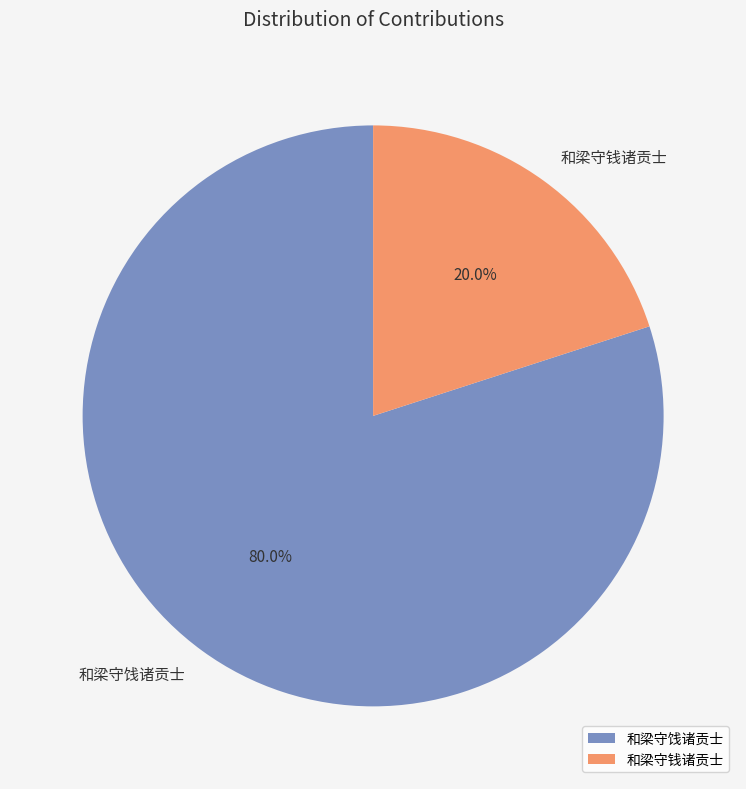

What percentage is the 和梁守钱诸贡士 slice, to the nearest percent?

20%